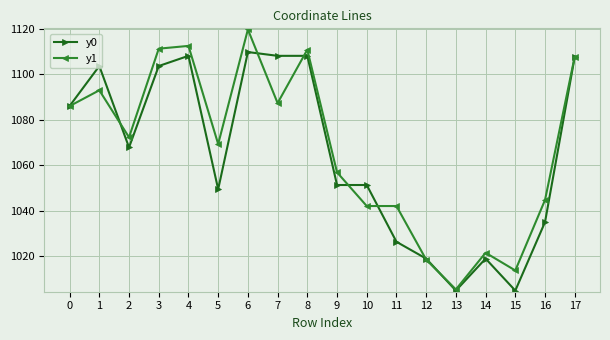

What is the value of the y0 point at the 16th from the left?

1005.0